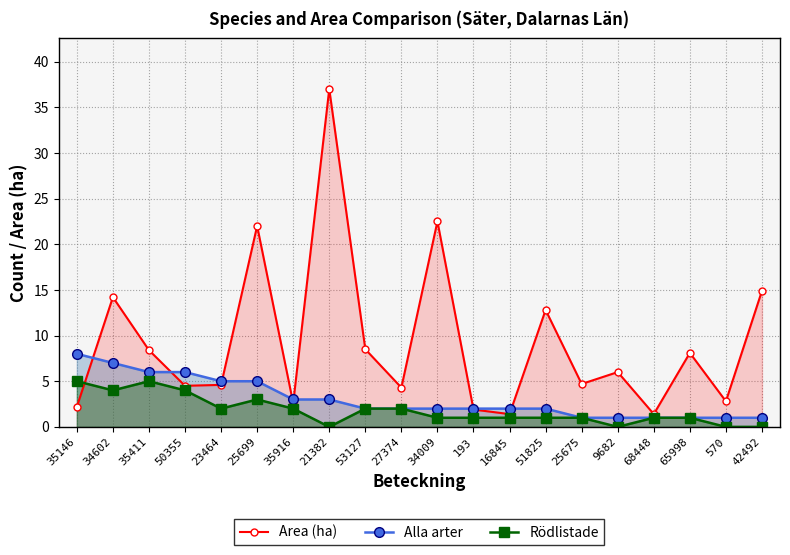

What are all the series names shown in the legend?

Area (ha), Alla arter, Rödlistade